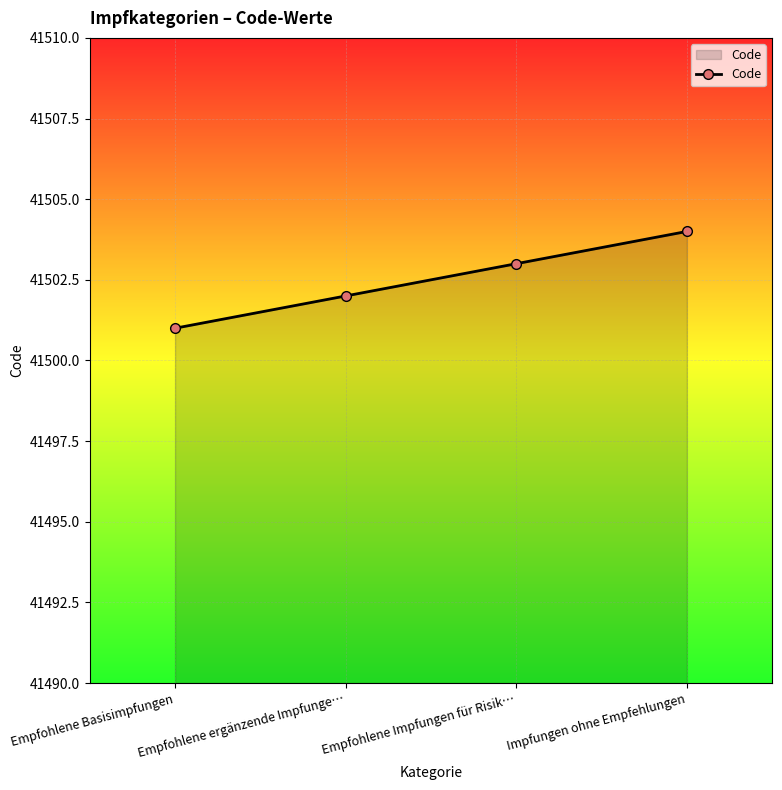

How many lines are shown in the chart?

1